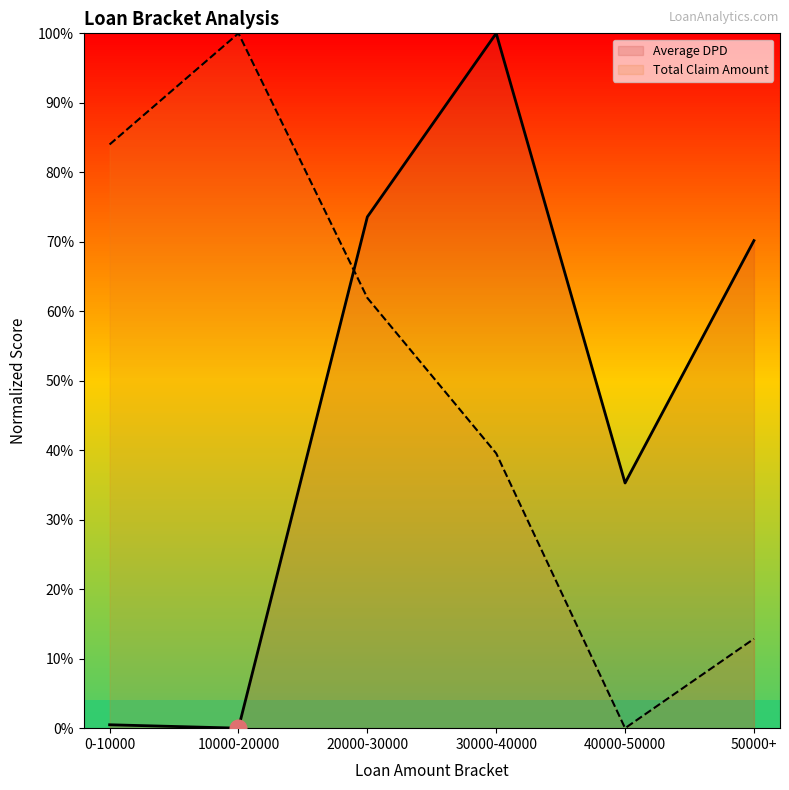

Which series ends up on top after the final intersection of Average DPD and Total Claim Amount?

Average DPD